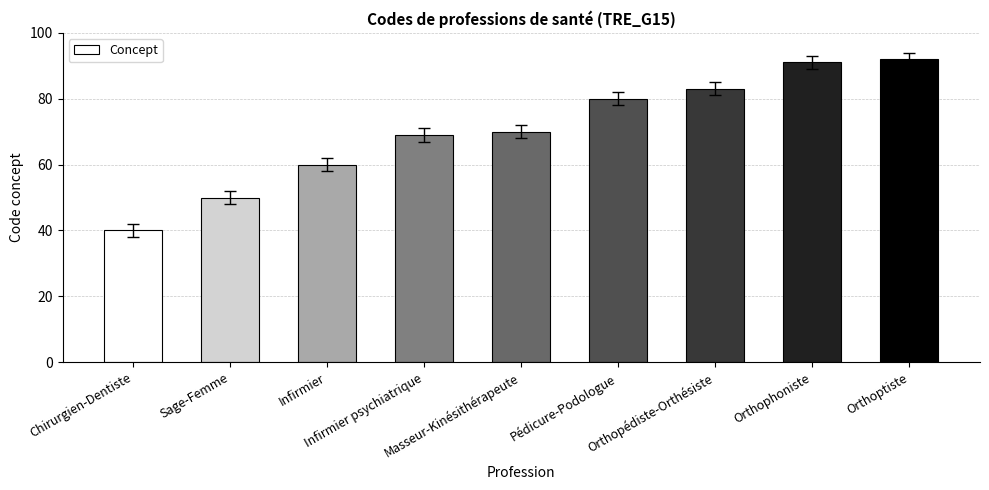

Does the chart contain stacked bars?

No